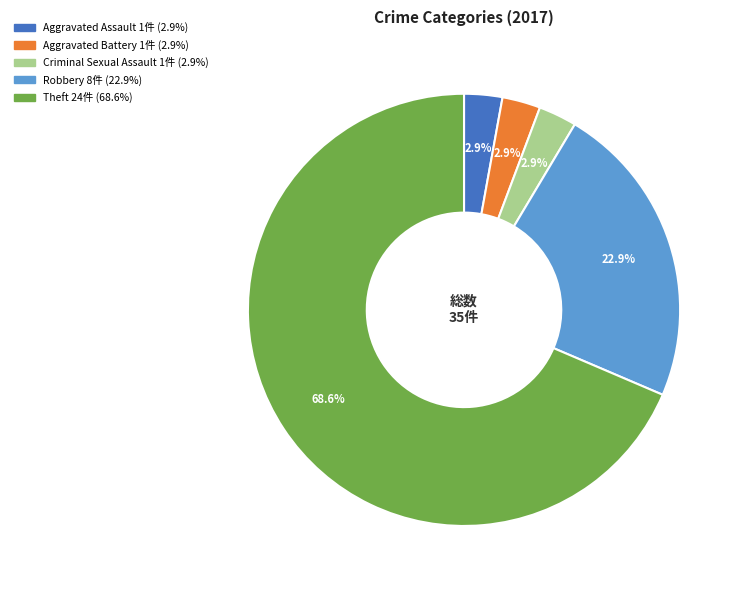

Does any single category account for the majority?

Yes